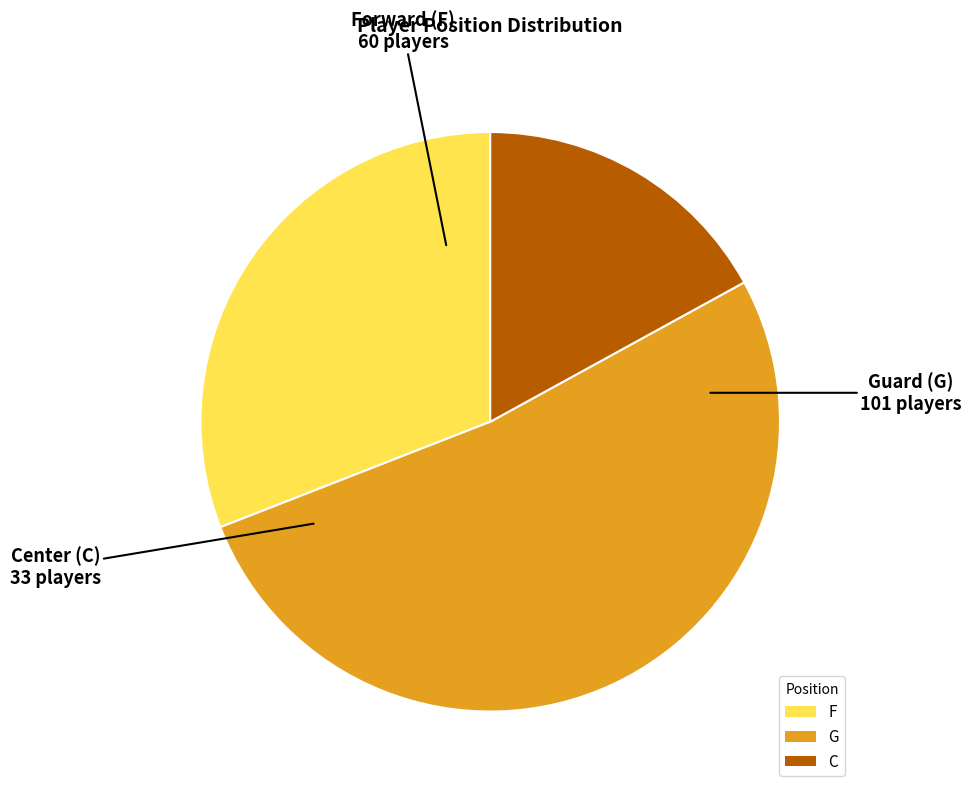

True or false: C accounts for 17% of the total.

True